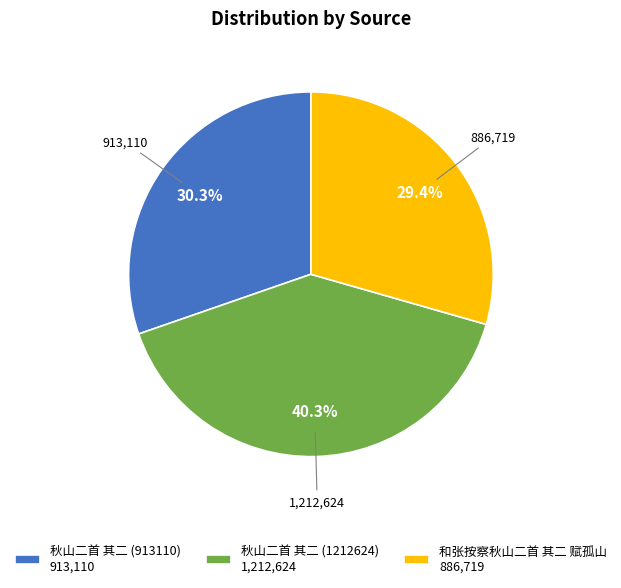

Count the number of slices in the pie.

3